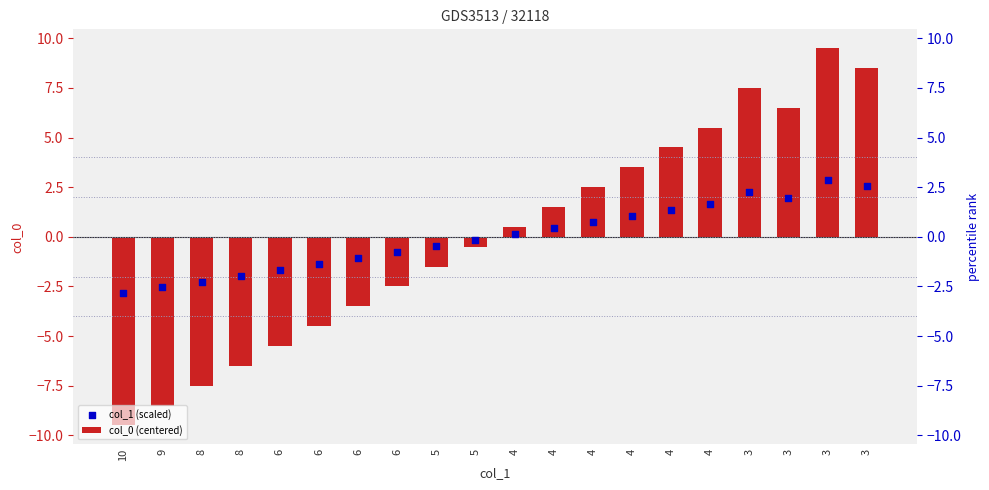

Which series reaches the minimum Y coordinate?

col_0 (centered)